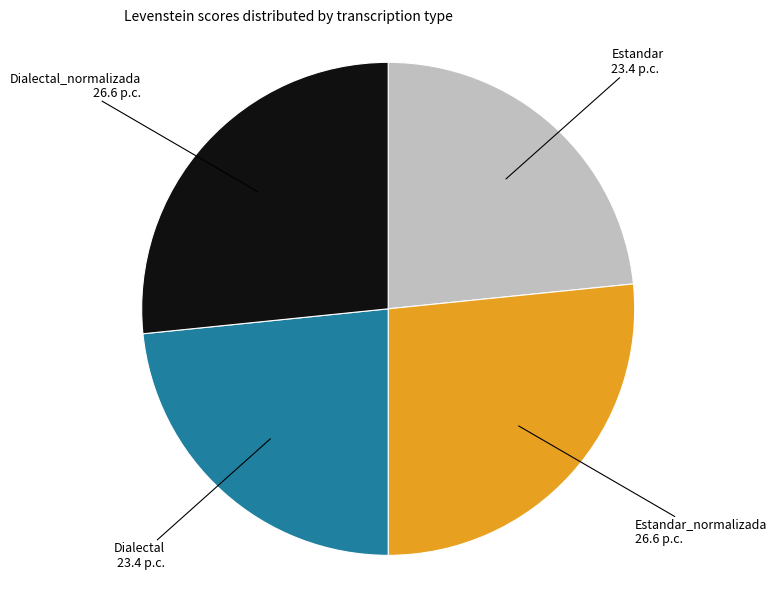

True or false: Dialectal accounts for 17% of the total.

False